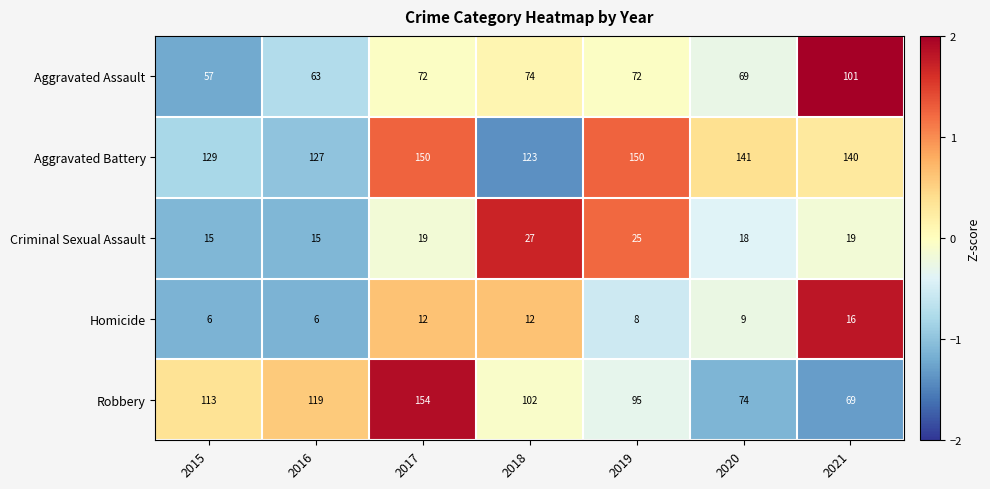

What value does the Homicide series have at 2015, to the nearest 5?

5